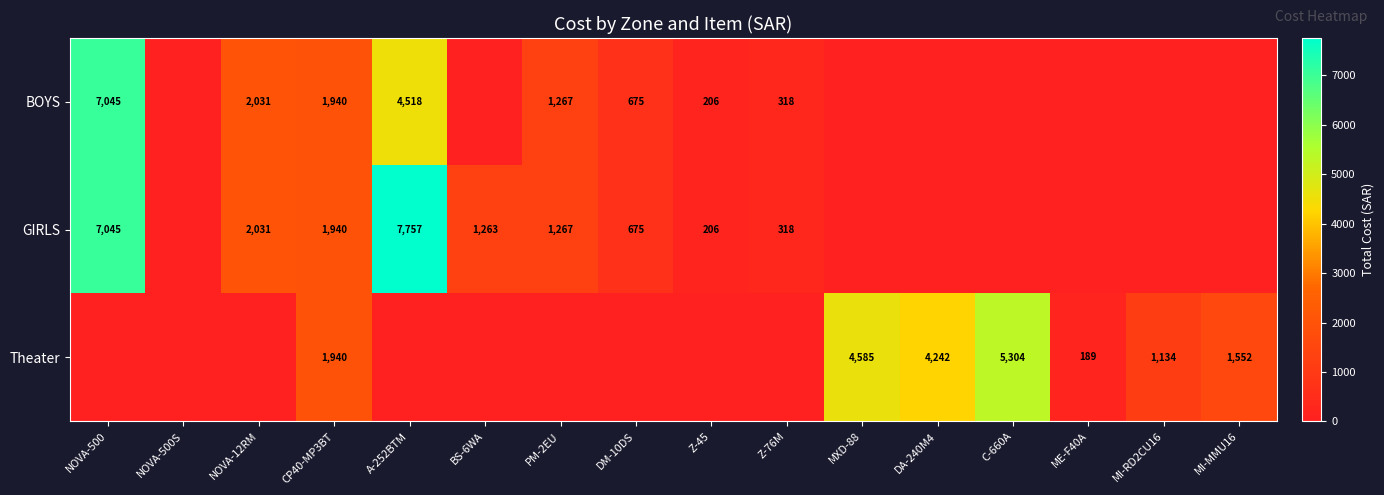

At which category does the chart reach its minimum across all series?

NOVA-500S